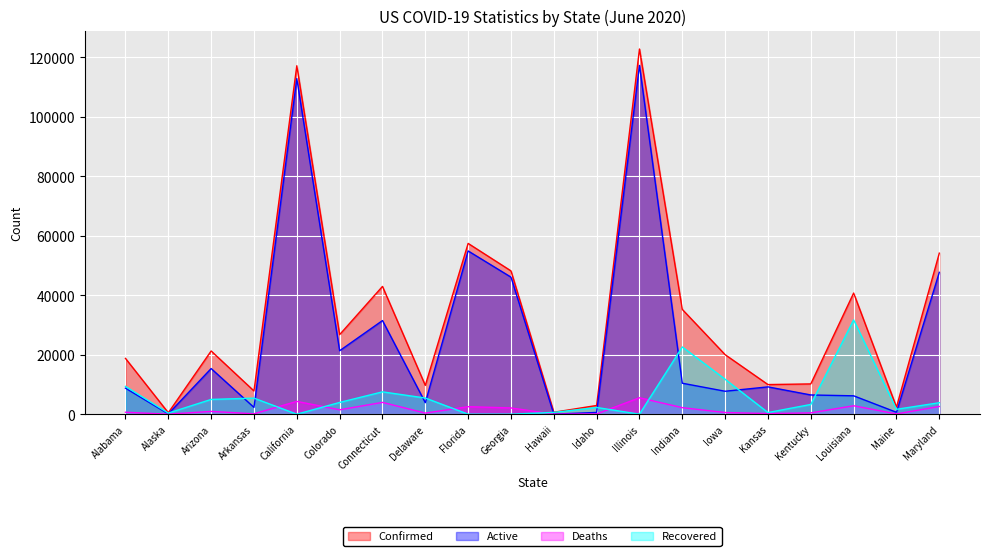

How many distinct data groups are displayed?

4